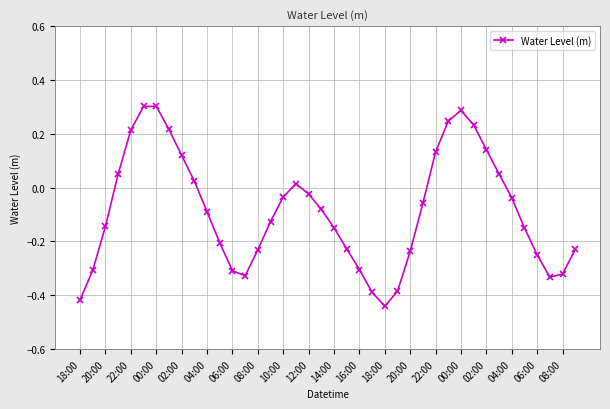

How many interior local valleys (lower than both neighbors) does the data have?

3